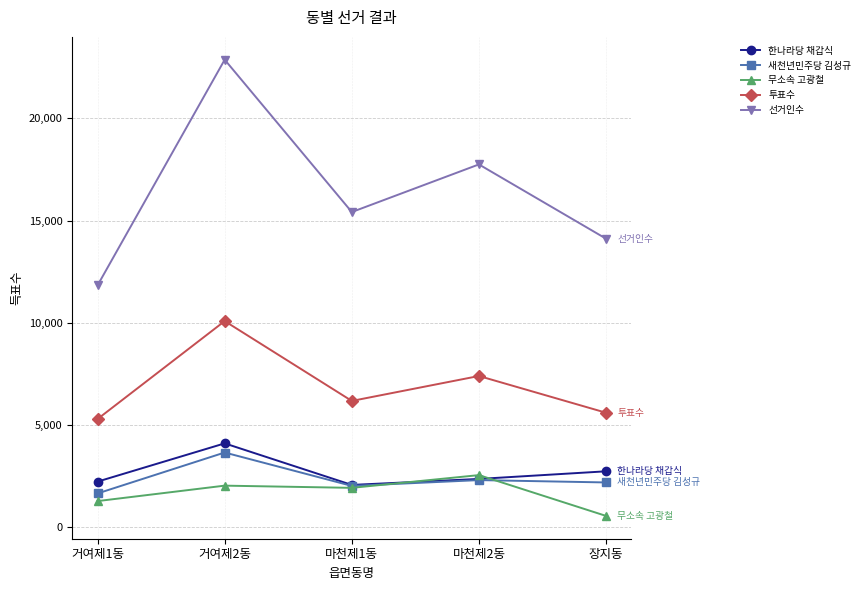

At how many categories does at least one series exceed 5948?

5